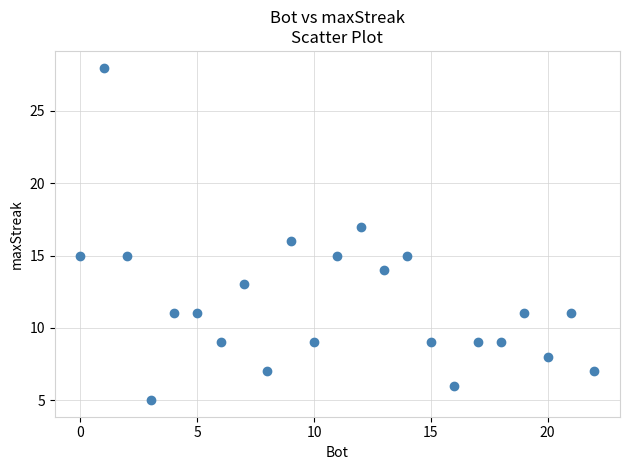

What is the range of X values (max minus min)?

22